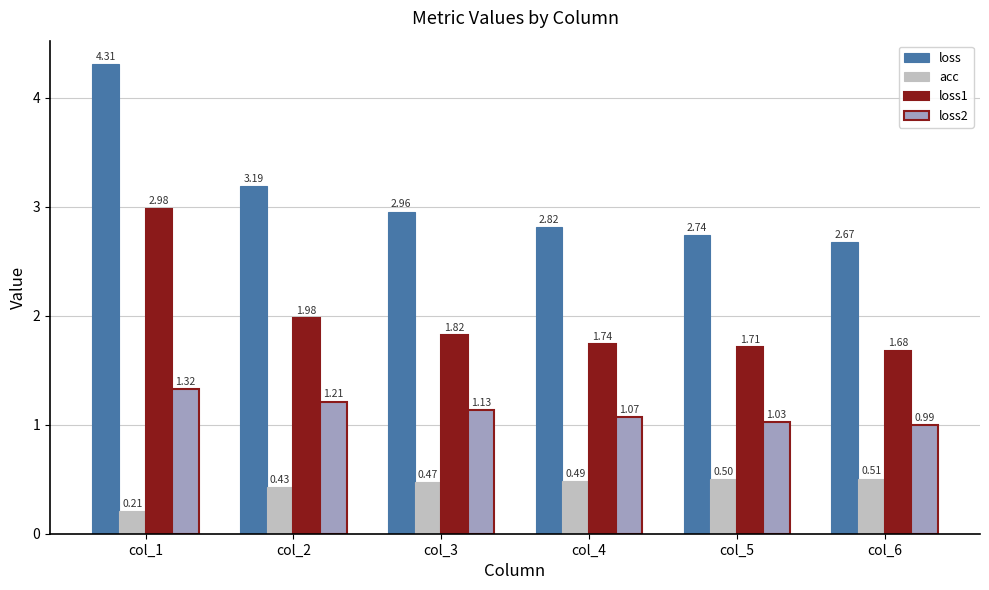

At which category is the sum across all series the highest?

col_1